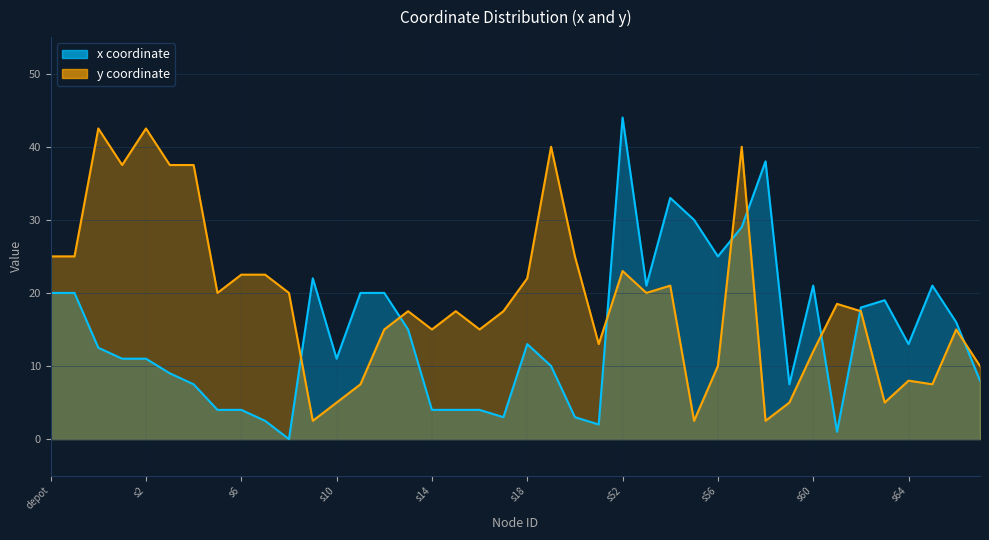

Between s4 and s57, which series saw the biggest shift?

x